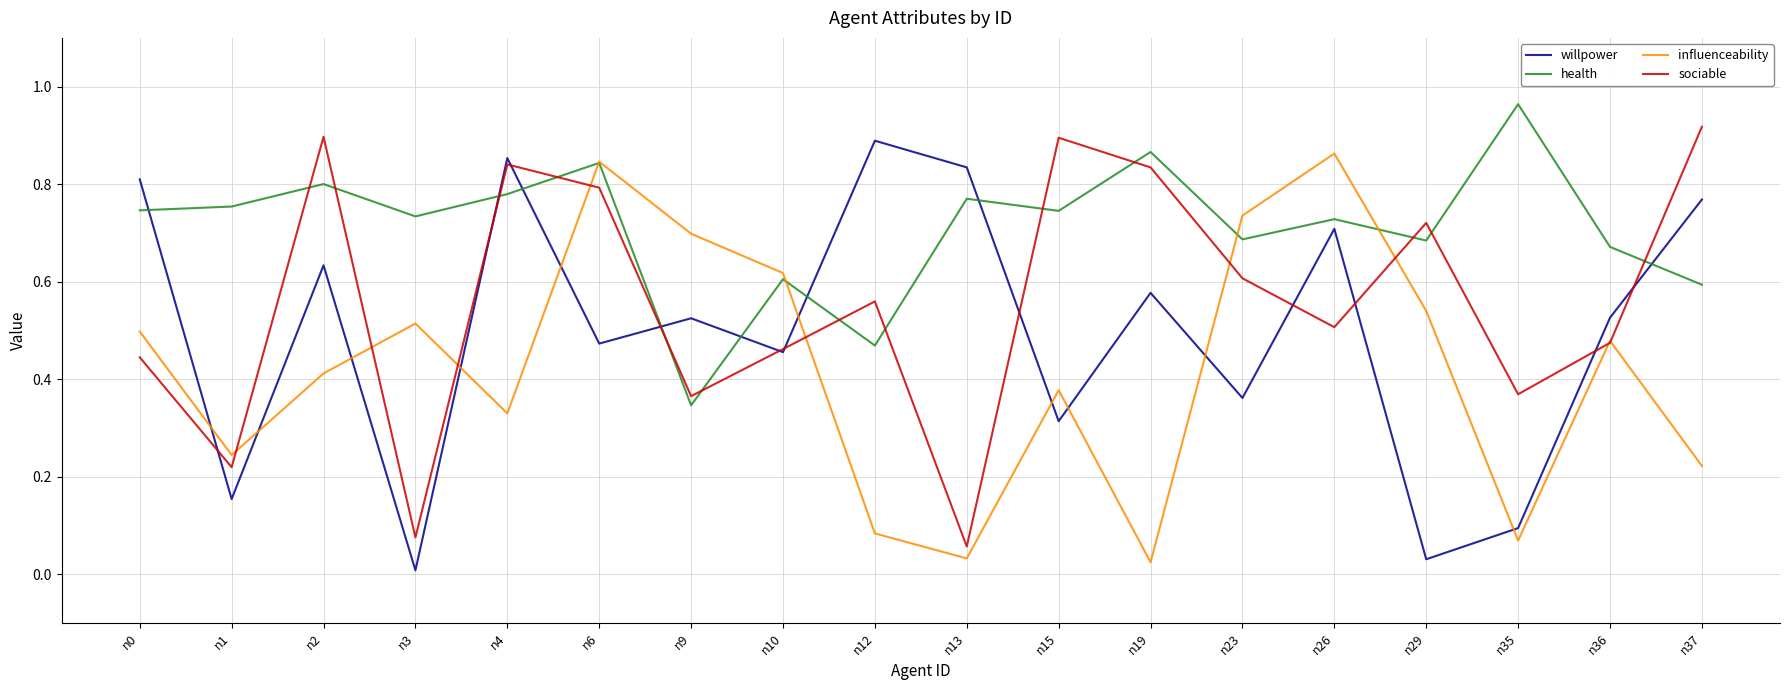

True or false: health has a value of 0.6 at n37.

True